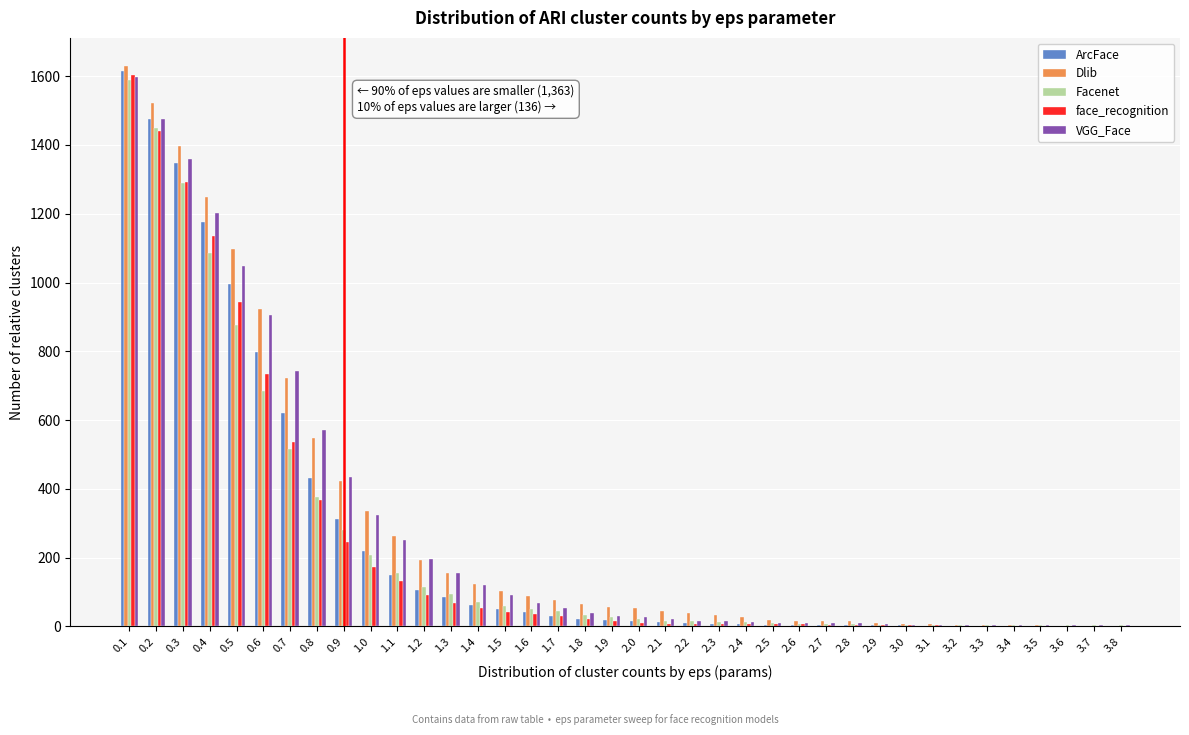

Between 0.4 and 2.7, which series saw the biggest shift?

Dlib